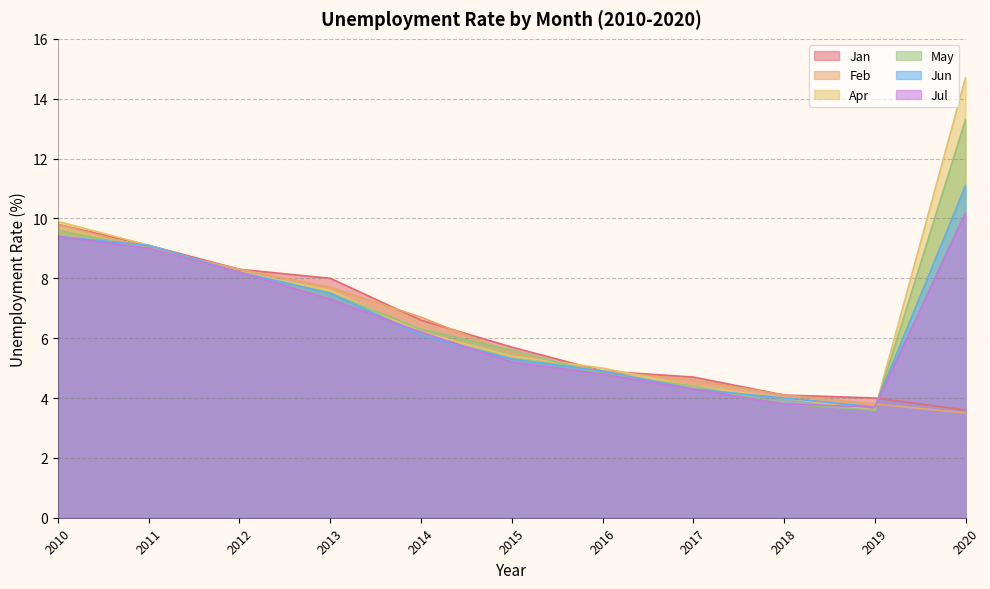

The value of Jan at 2012 is 12.0. True or false?

False